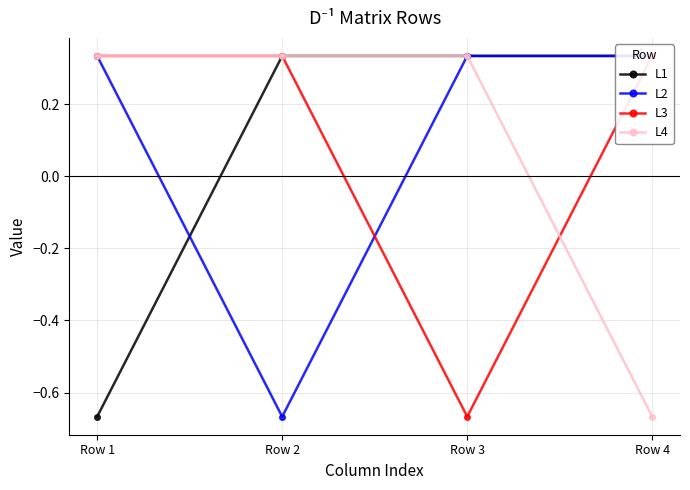

At which label does L2 reach its minimum?

Row 2